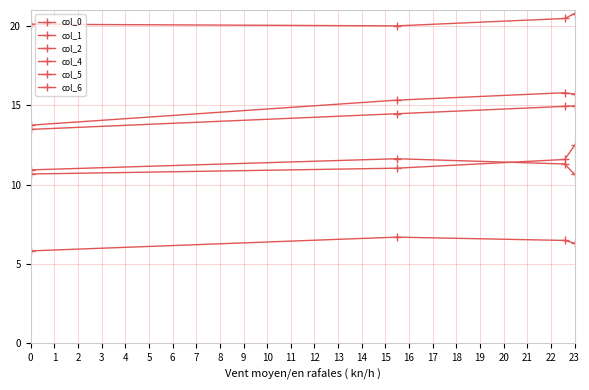

What is the difference between the maximum and minimum values in the col_5 series?

1.0